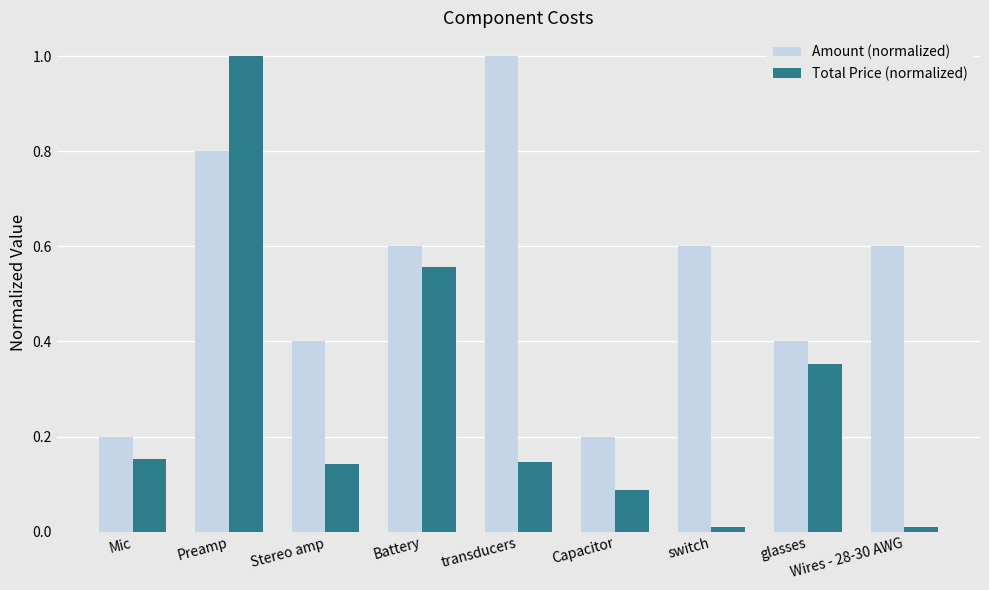

Is it true that Amount (normalized) equals 0.6 at switch?

True